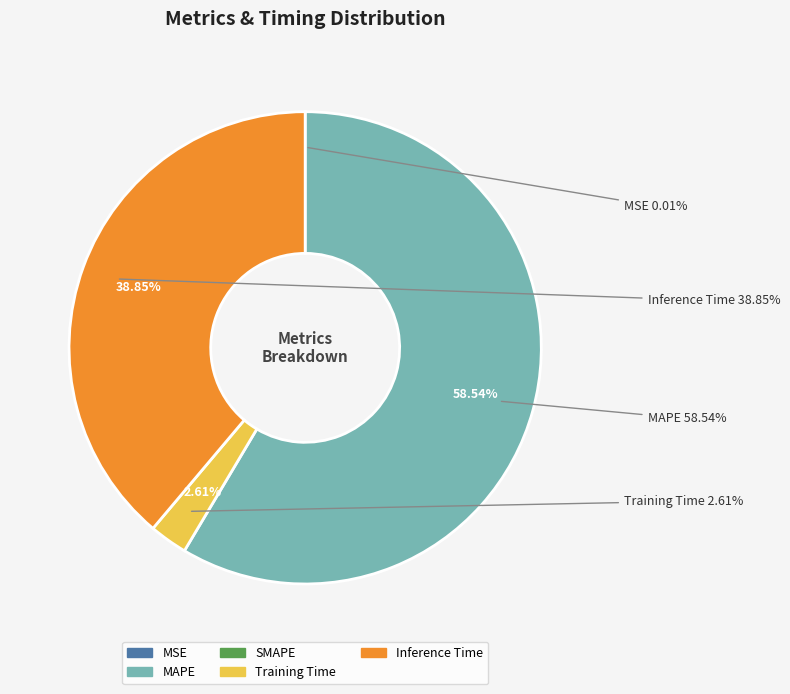

Does any single category account for the majority?

Yes